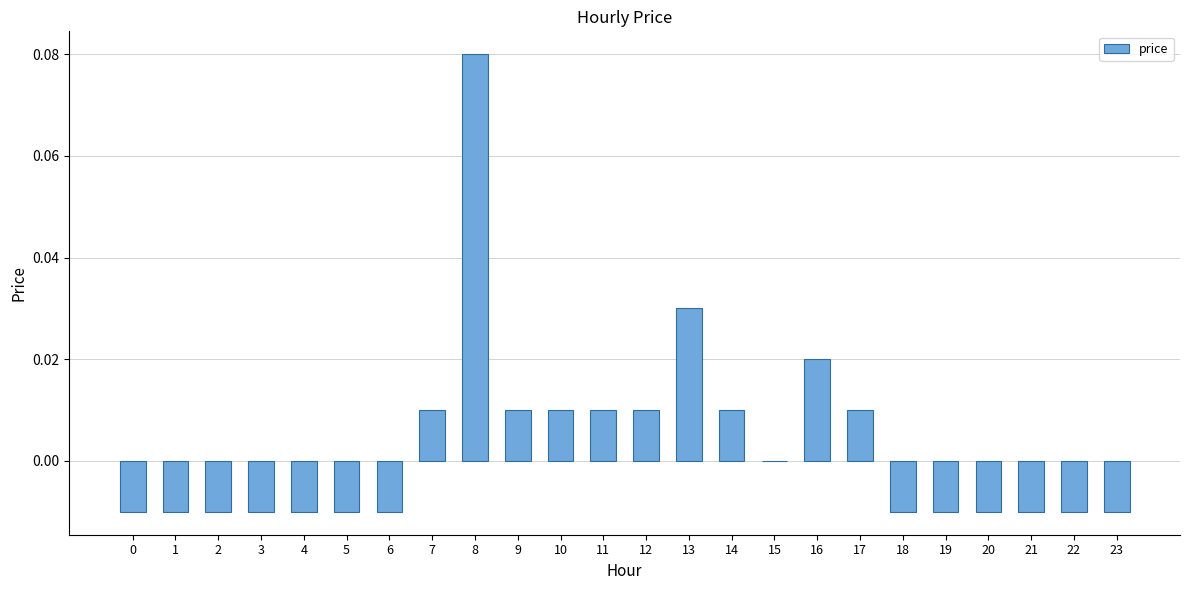

Is it true that the value at 1 is -0.0?

True